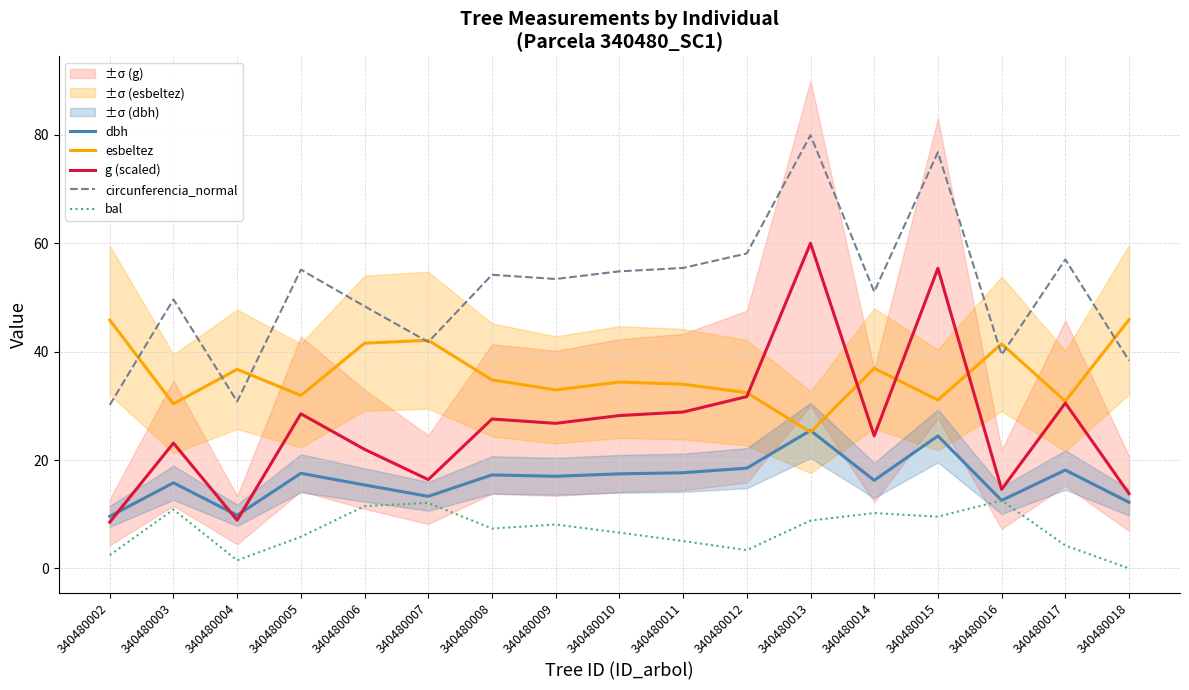

True or false: g (scaled) and circunferencia_normal cross at least once.

False